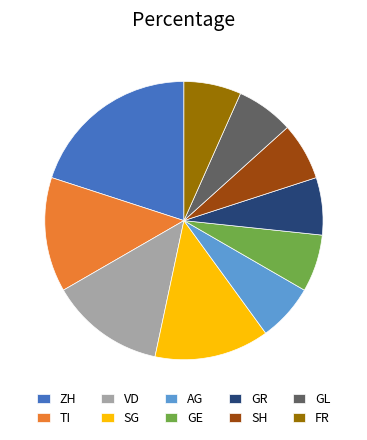

Is there any slice that represents more than half of the pie?

No